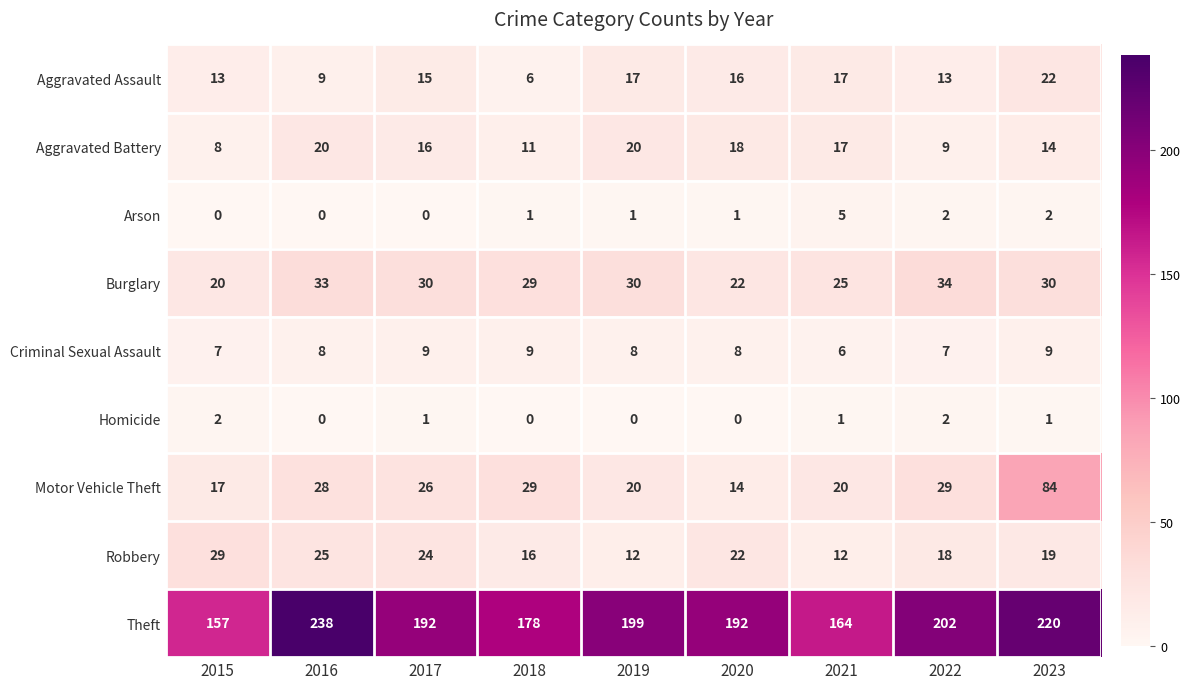

What is the greatest value displayed?

238